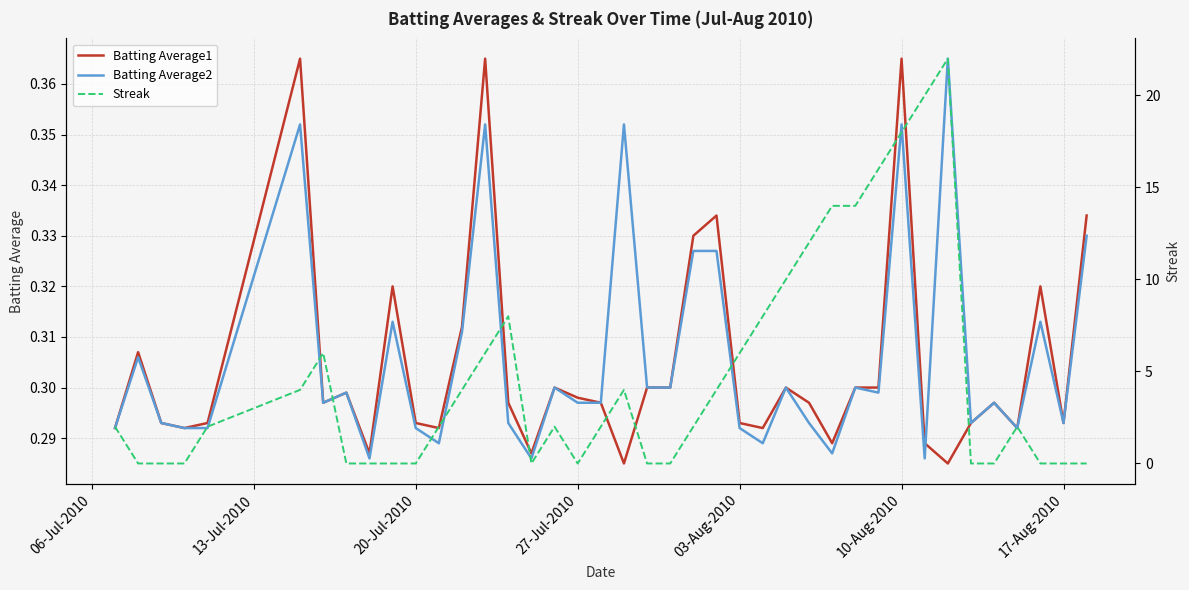

Is it true that Batting Average2 equals 0.1 at 20-Jul-2010?

False